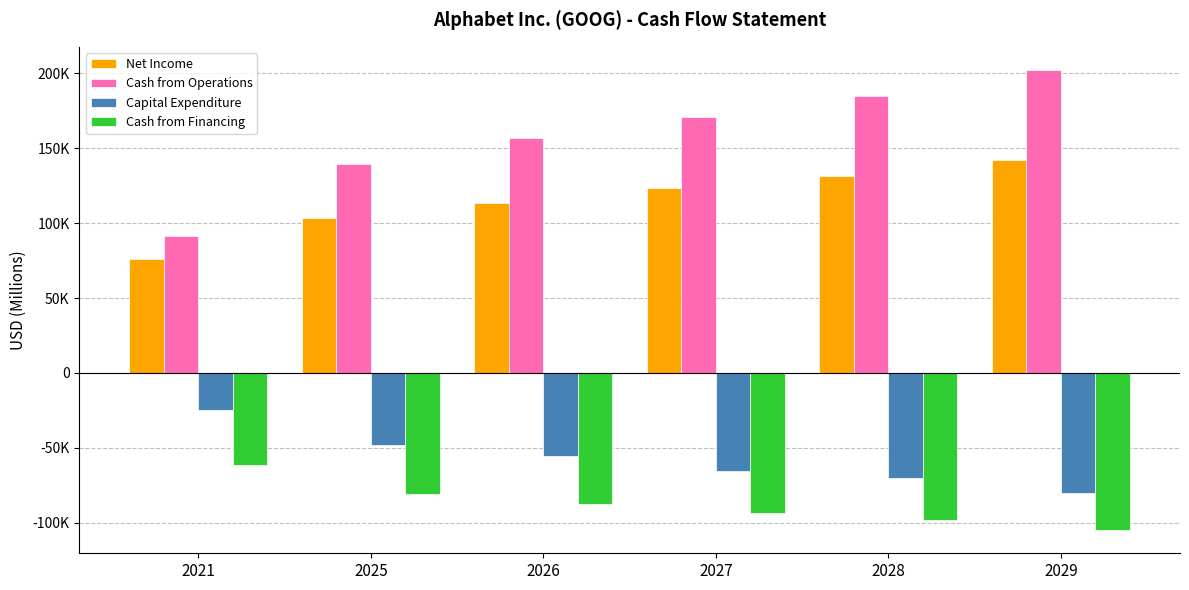

Does the chart contain stacked bars?

No